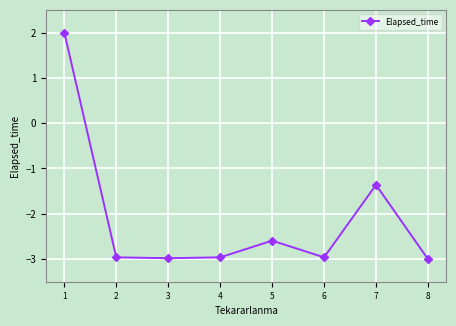

How many data points does each series have?

8